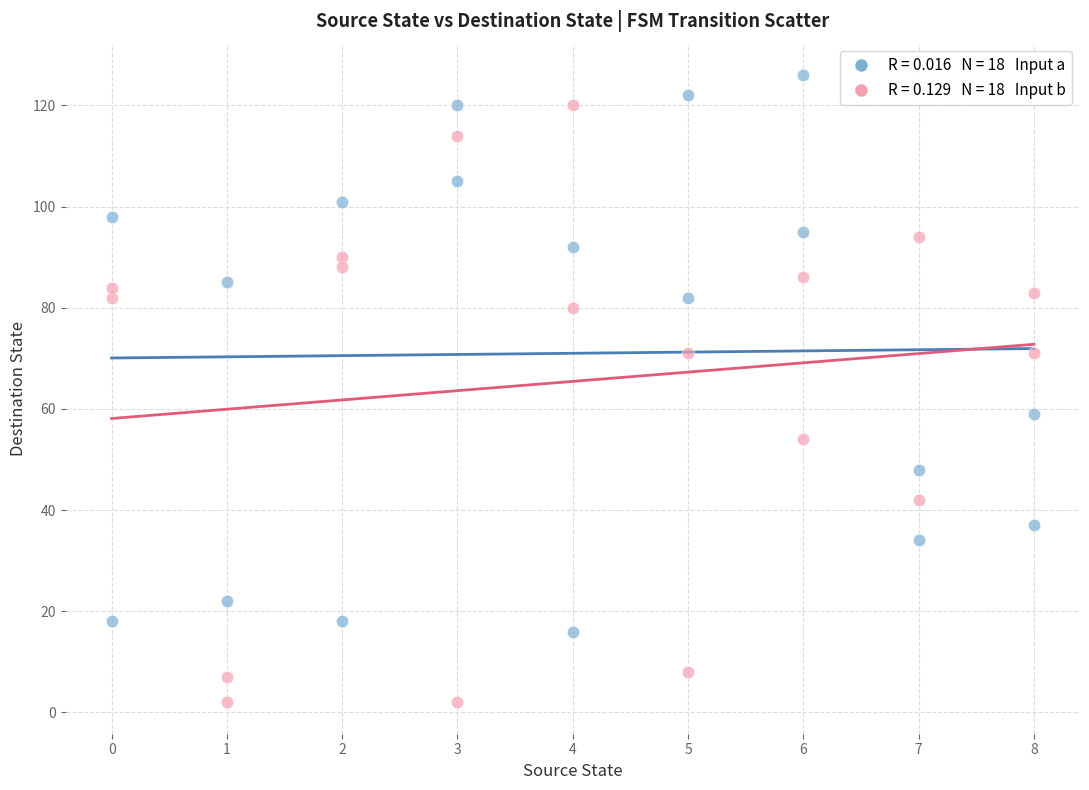

Across all data points, what is the range of X values (max minus min)?

8